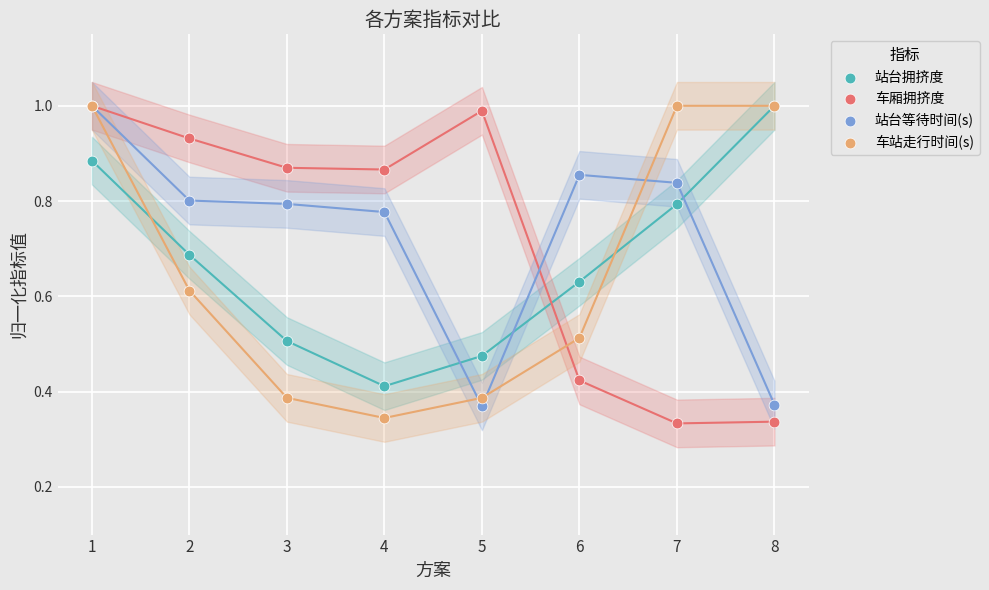

What are all the series names shown in the legend?

站台拥挤度, 车厢拥挤度, 站台等待时间(s), 车站走行时间(s)